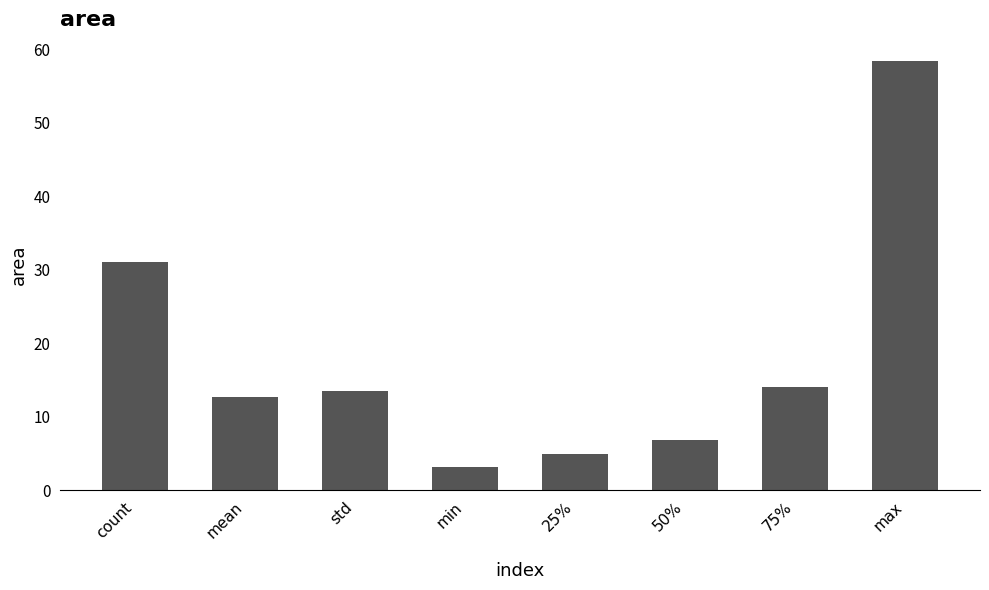

What is the change in value from mean to max?

+45.7